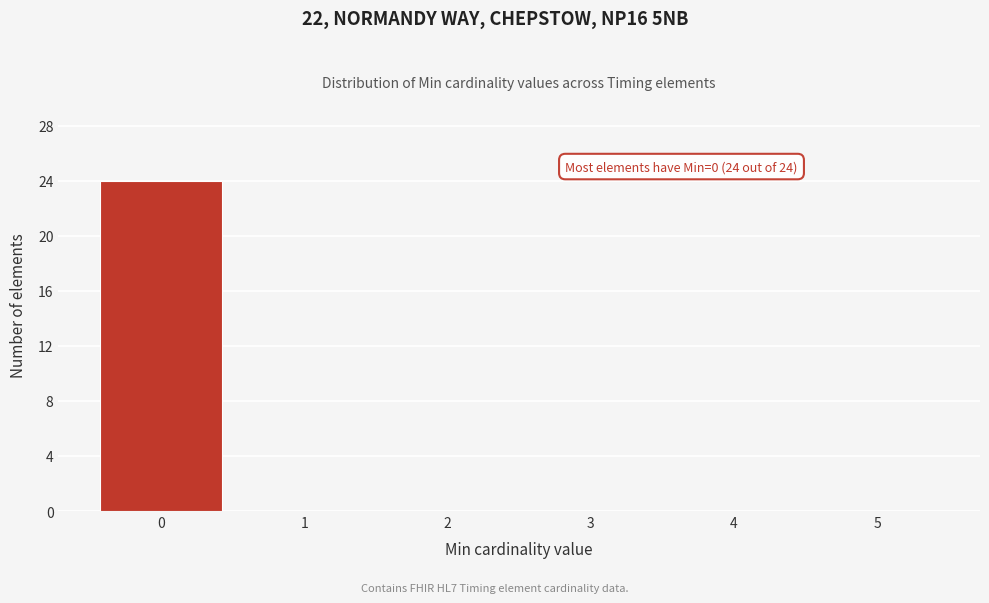

Over which range of the x-axis is the bar tallest?

-0.5 to 0.5